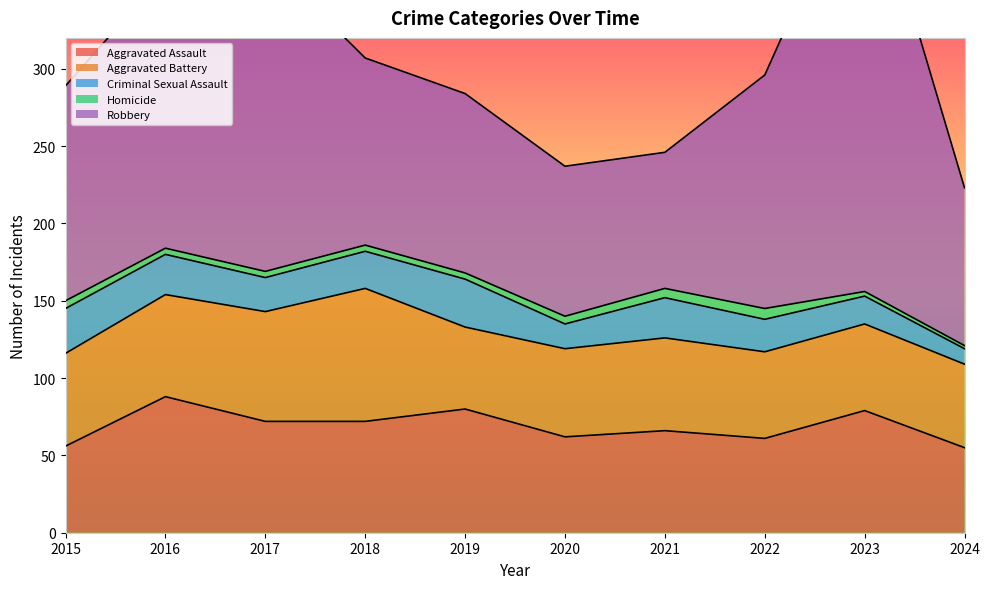

True or false: Aggravated Battery has more than 0 points higher than both neighbors.

True